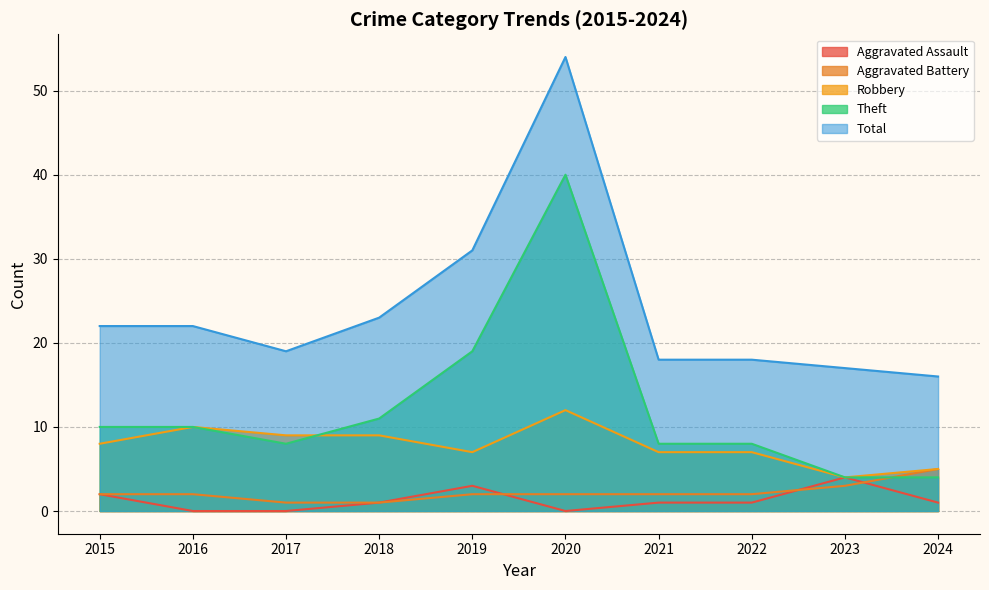

What is the total value across all series at 2019?

62